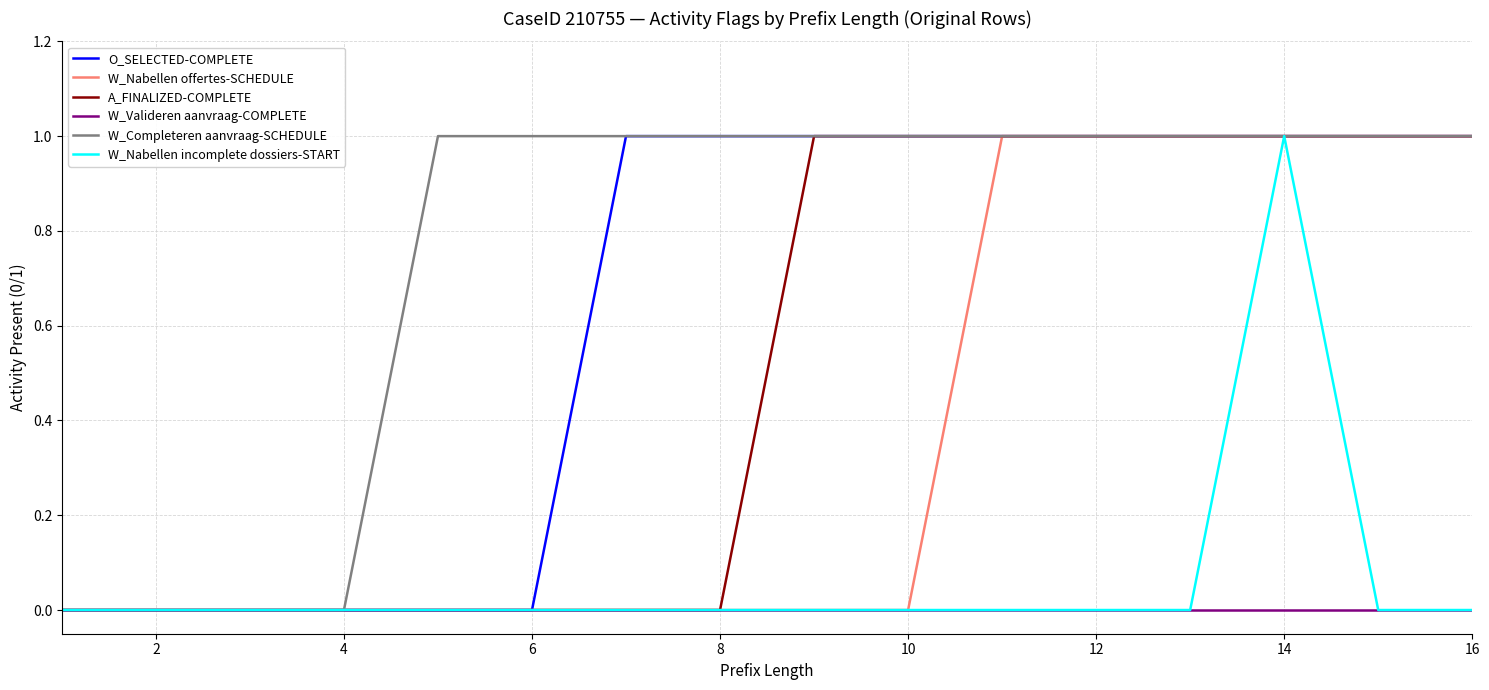

Which series has the largest total across all categories?

W_Completeren aanvraag-SCHEDULE